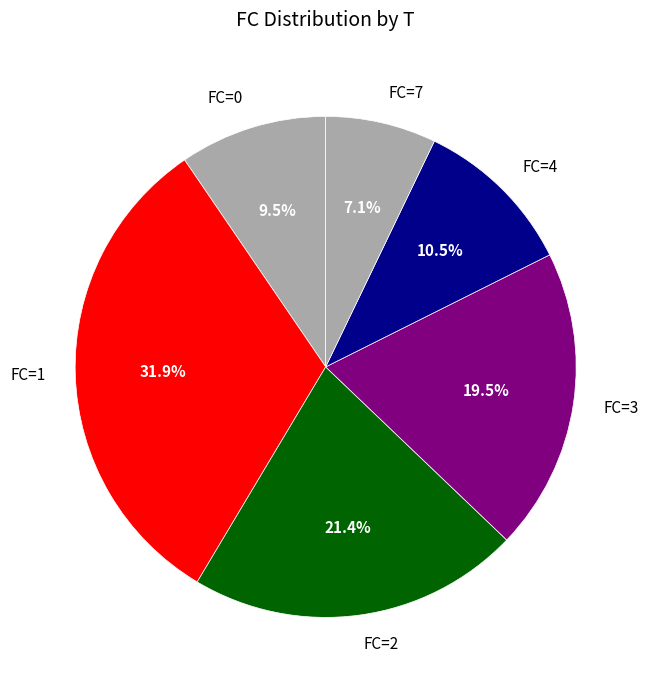

Which category has the biggest portion of the pie?

FC=1